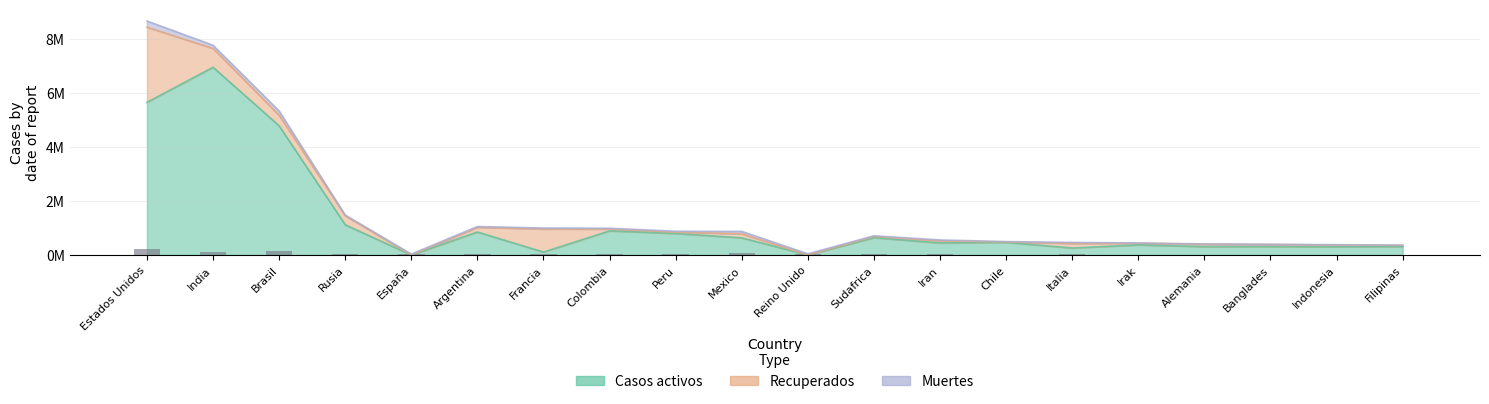

Which category has the highest value across all series?

India